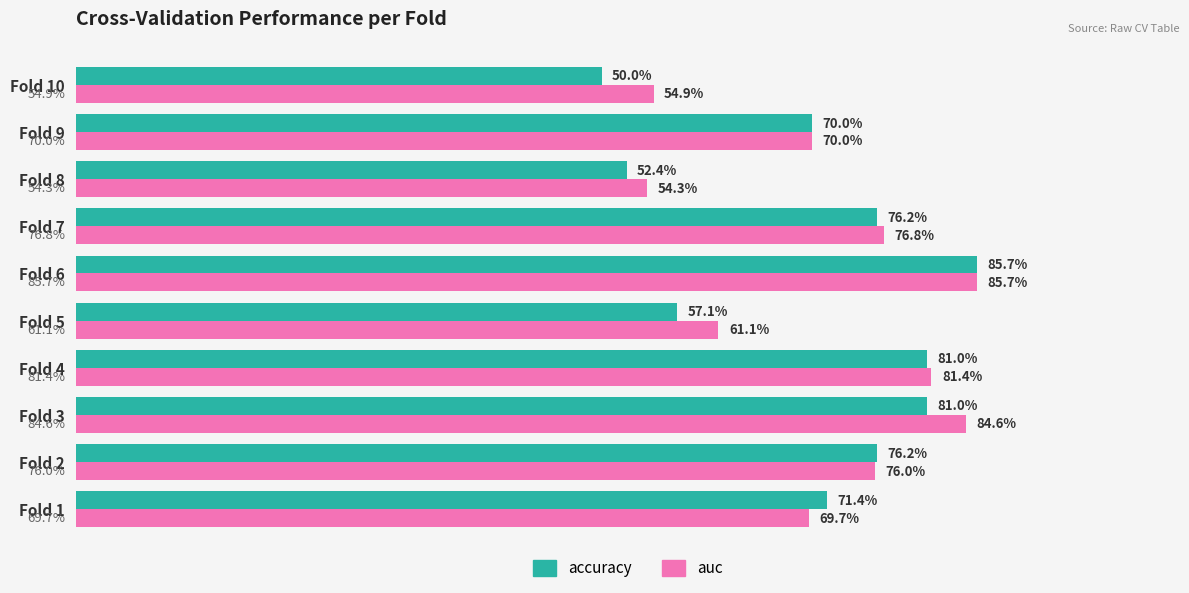

Which series has the largest total across all categories?

auc